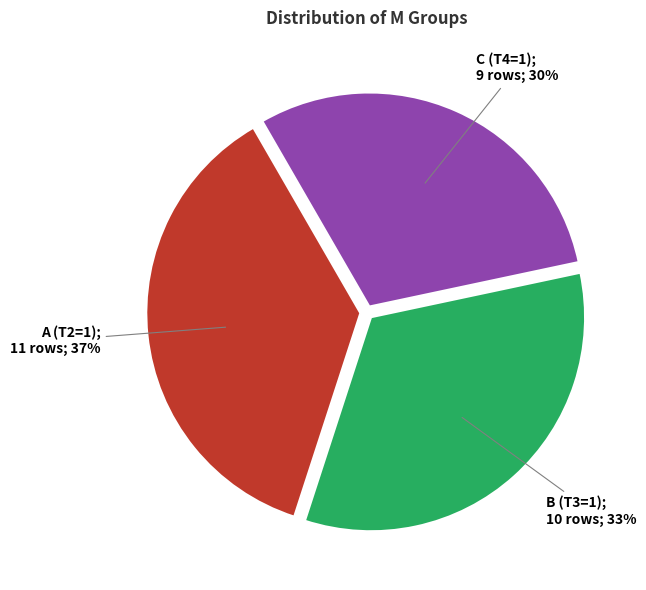

To the nearest percent, what is the average slice percentage?

33%